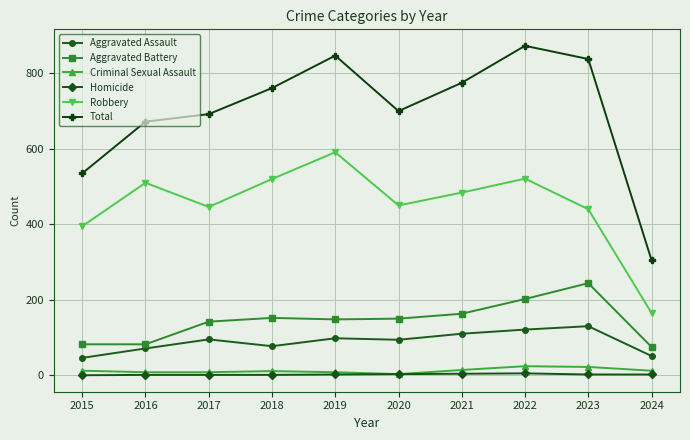

Where is the first local minimum for Robbery?

2017